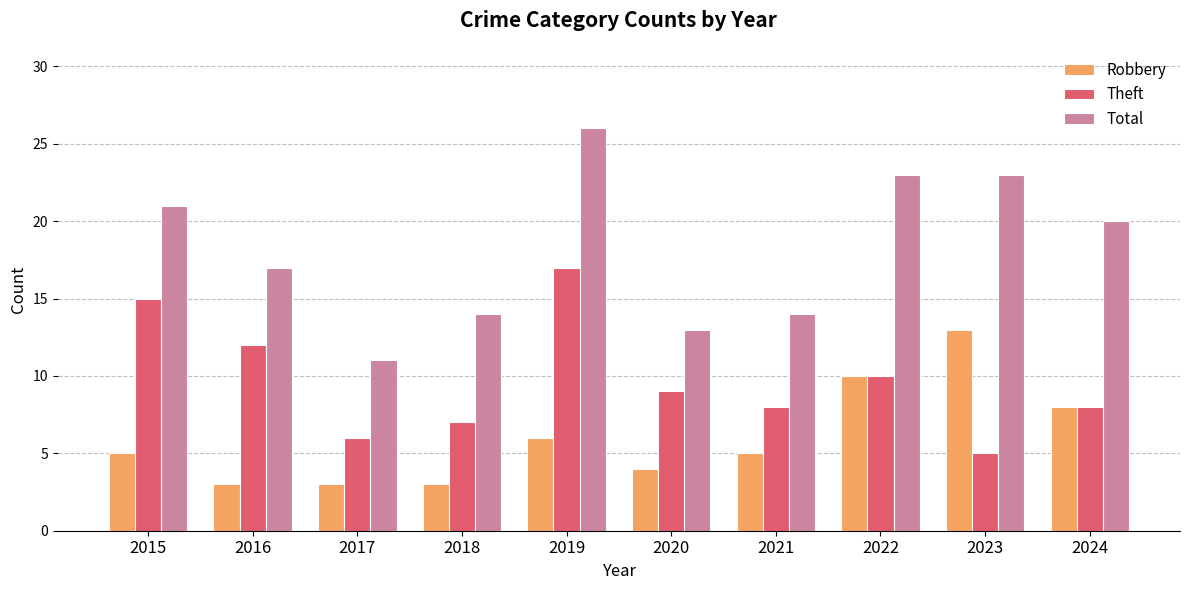

Which series has the largest range (max minus min)?

Total